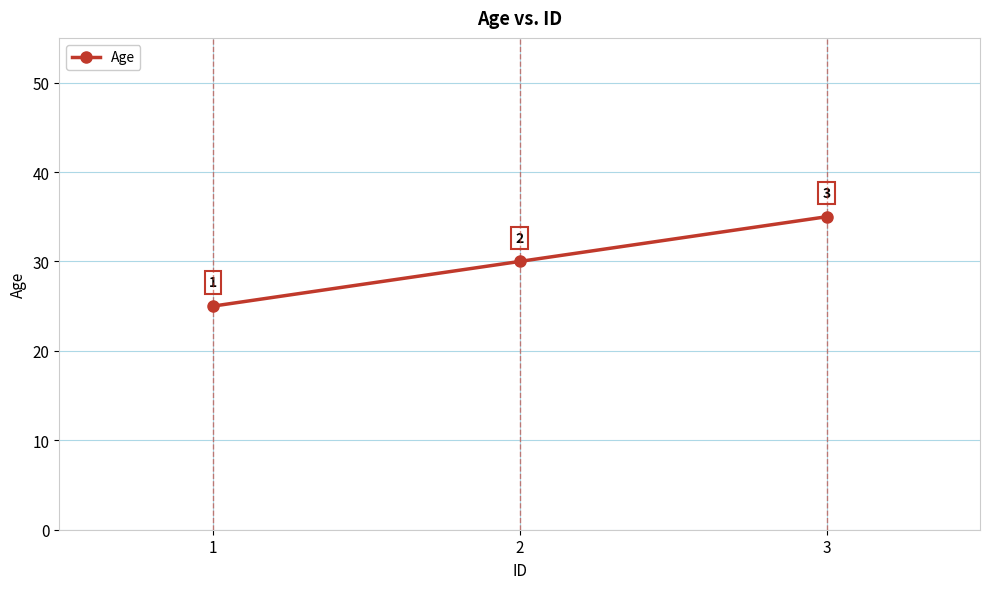

Count the values in the range 25 to 35.

3